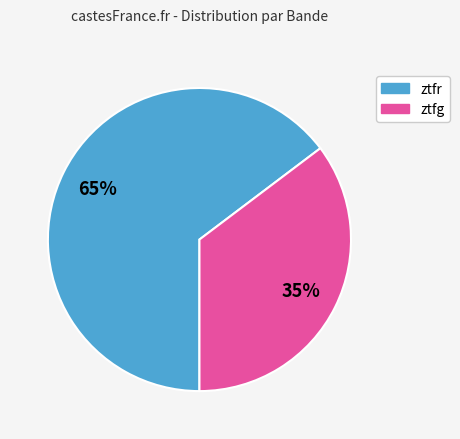

True or false: ztfg accounts for 46% of the total.

False